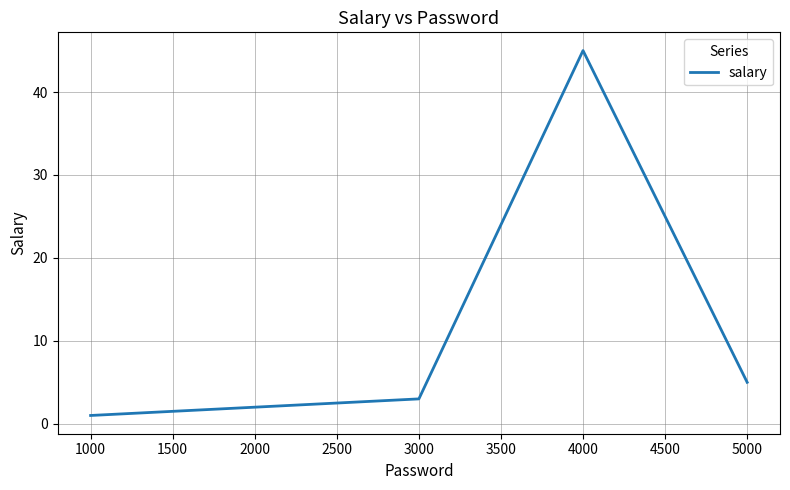

Does the chart have visible grid lines?

Yes